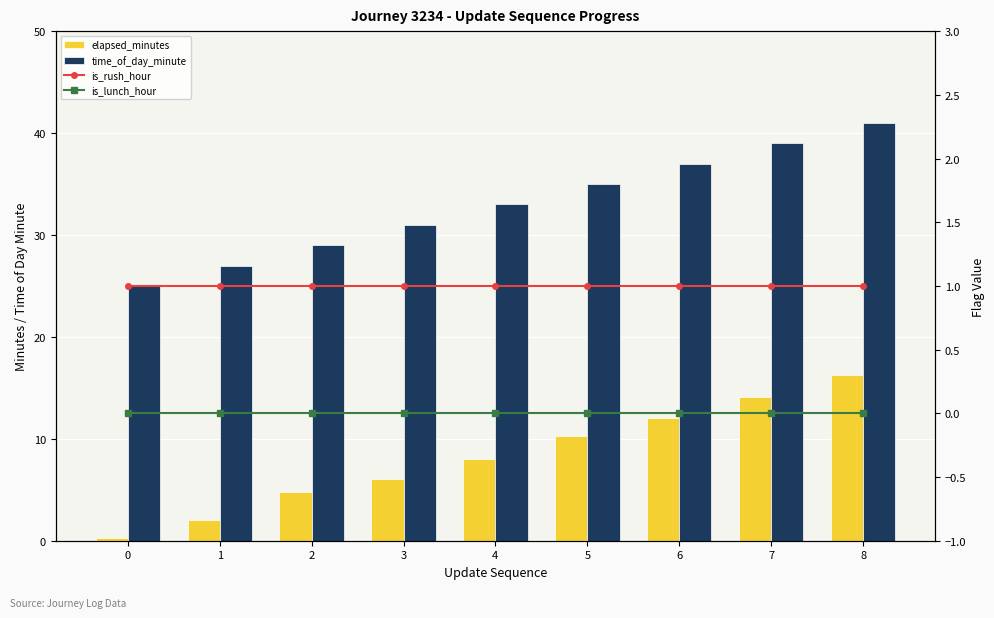

Reading right to left, transcribe all the data shown in this chart.

elapsed_minutes: 8=16.3	7=14.1	6=12.0	5=10.3	4=8.0	3=6.0	2=4.8	1=2.0	0=0.3
time_of_day_minute: 8=41.0	7=39.0	6=37.0	5=35.0	4=33.0	3=31.0	2=29.0	1=27.0	0=25.0
is_rush_hour: 8=1.0	7=1.0	6=1.0	5=1.0	4=1.0	3=1.0	2=1.0	1=1.0	0=1.0
is_lunch_hour: 8=0.0	7=0.0	6=0.0	5=0.0	4=0.0	3=0.0	2=0.0	1=0.0	0=0.0